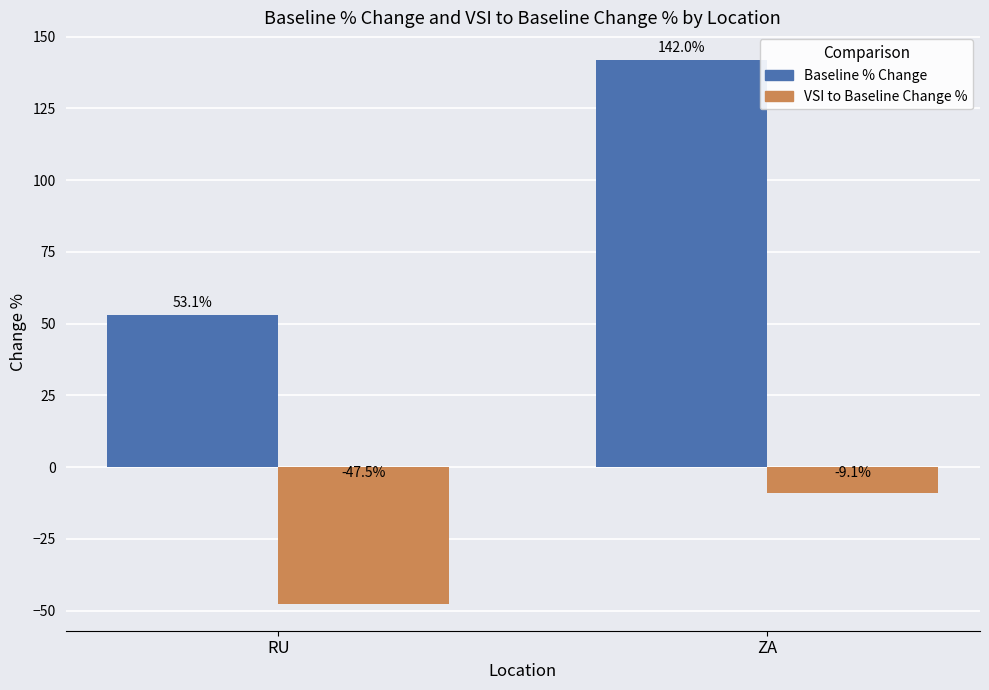

At how many categories does at least one series exceed 79?

1